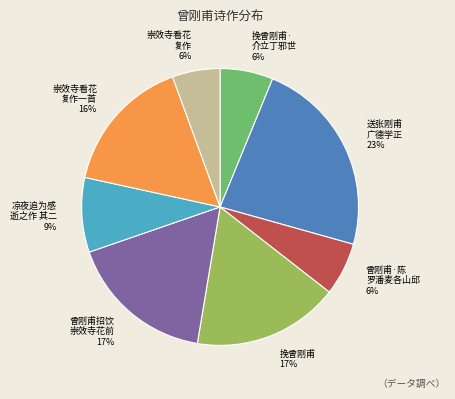

How many slices are in this pie chart?

8